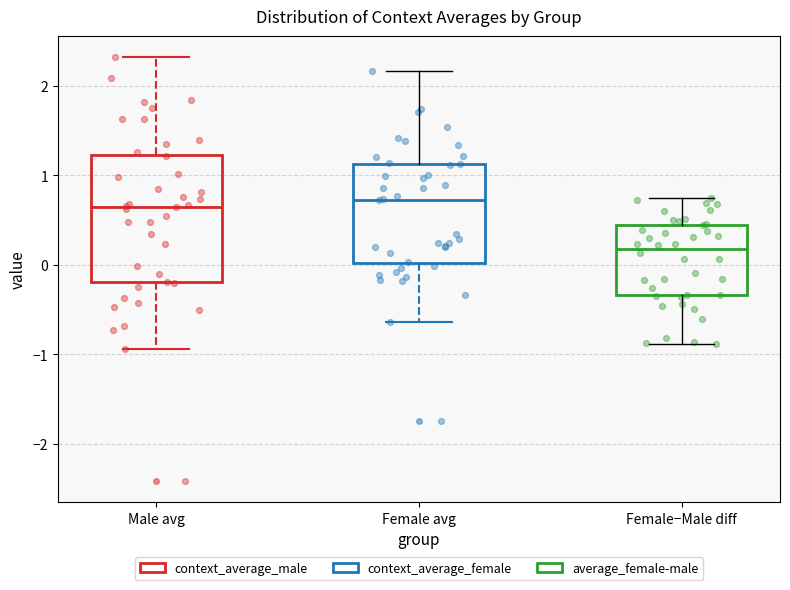

Where does the upper whisker of the box for Male avg end on the y-axis? The values are not printed on the chart, so give them approximately, as read against the axis.

2.3